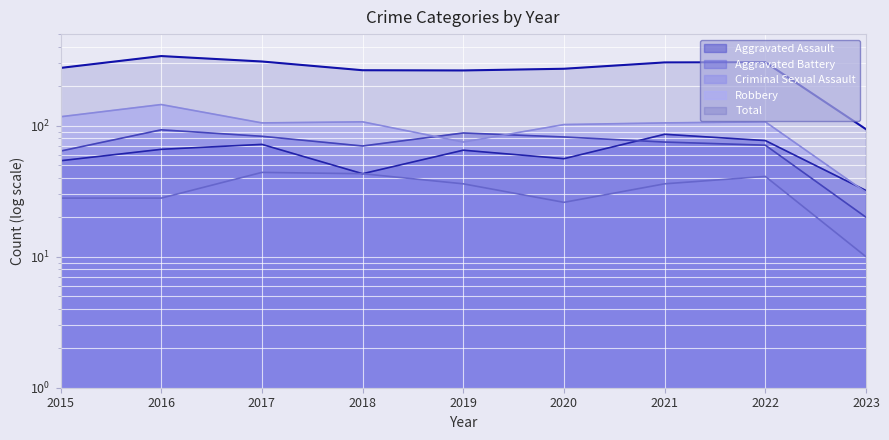

What is the total value across all series at 2016?

672